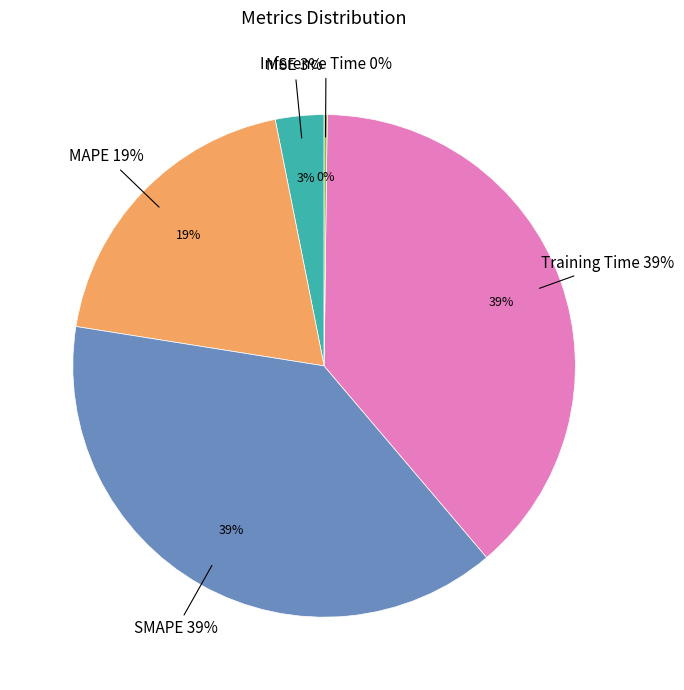

Combined, do Training Time and Inference Time account for over 50%?

No